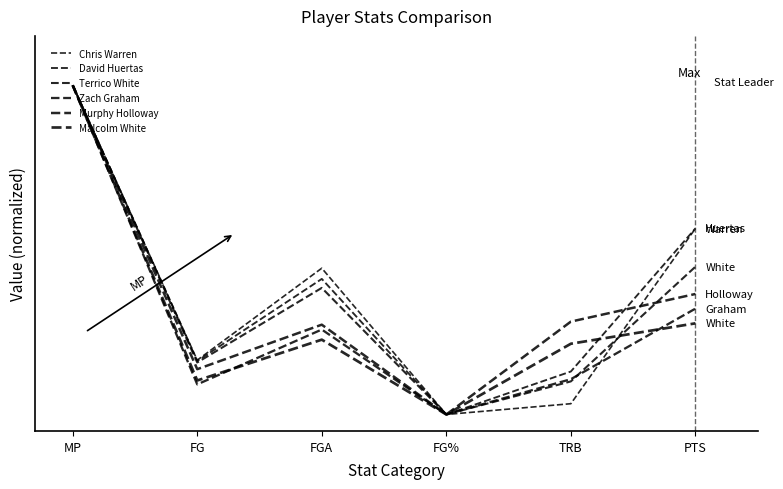

Rank the series by their maximum value, from highest to lowest.

Chris Warren, David Huertas, Terrico White, Zach Graham, Malcolm White, Murphy Holloway